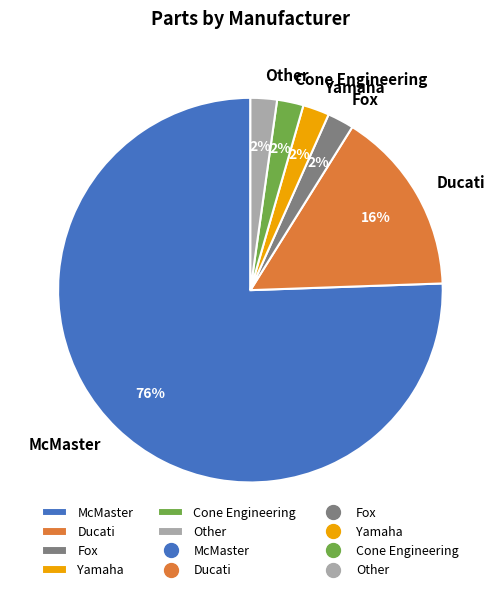

To the nearest percent, what portion does Fox represent?

2%